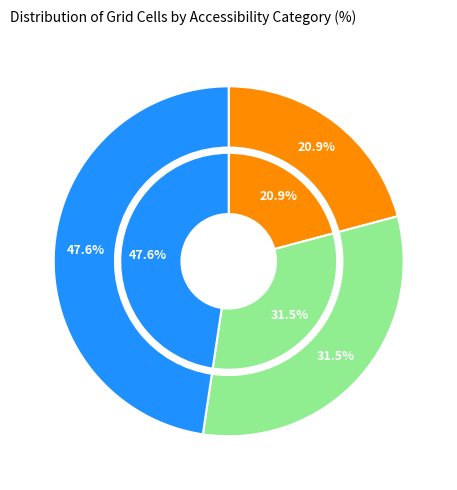

To the nearest percent, what is the difference between the largest and smallest slice percentages?

27%